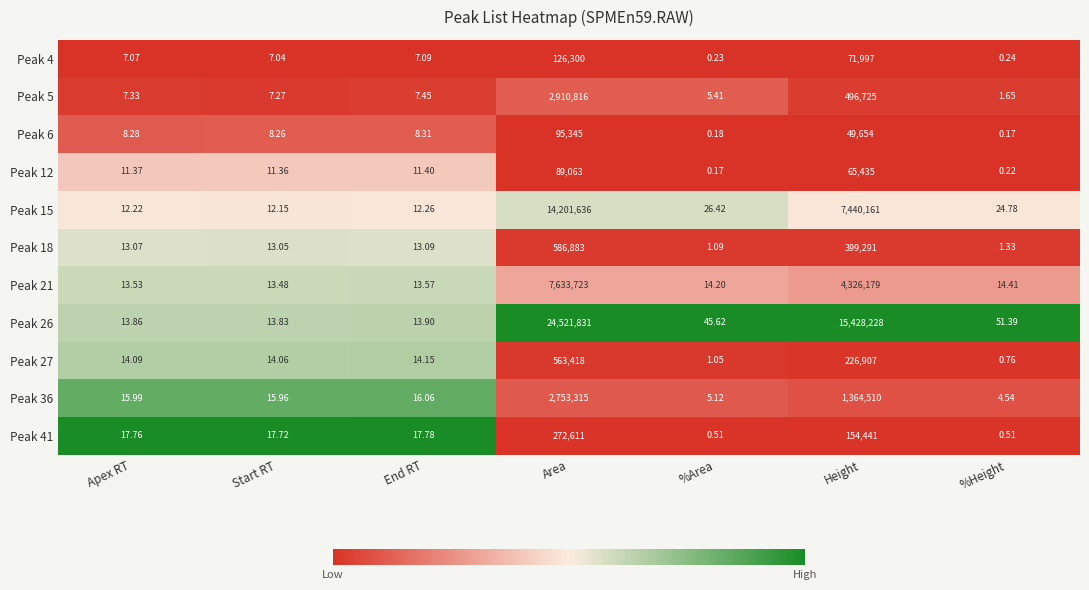

Which series has the largest total across all categories?

Peak 26